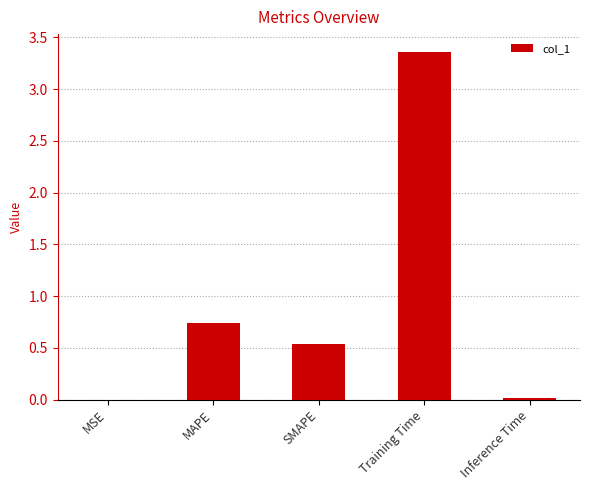

How many data points does each series have?

5